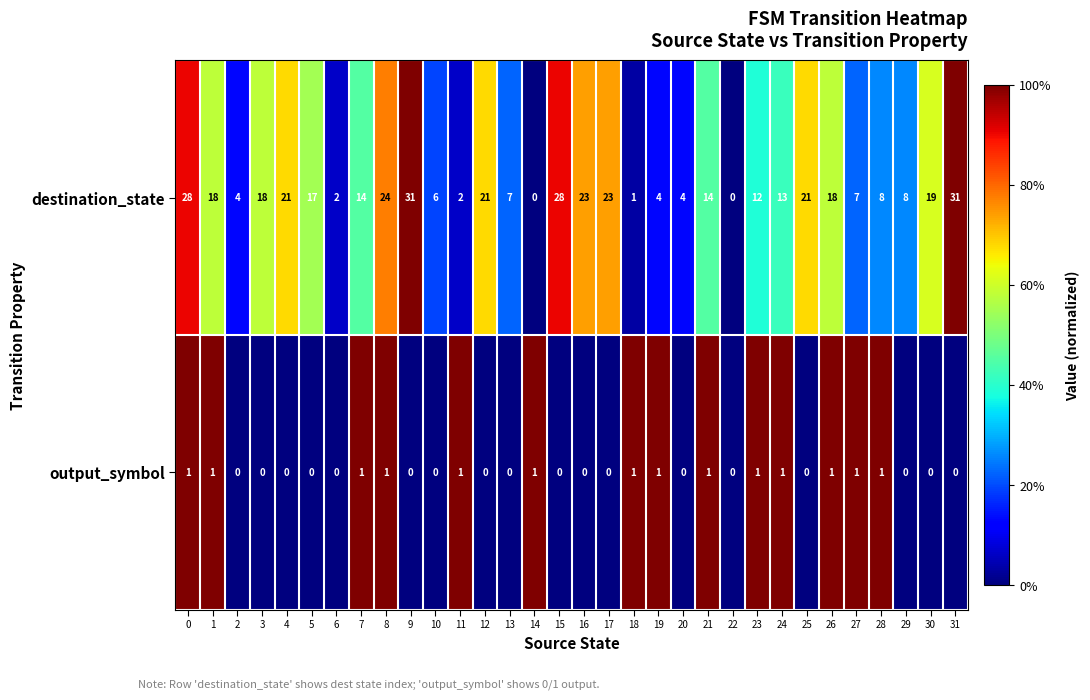

How many data points in destination_state are less than 14?

15